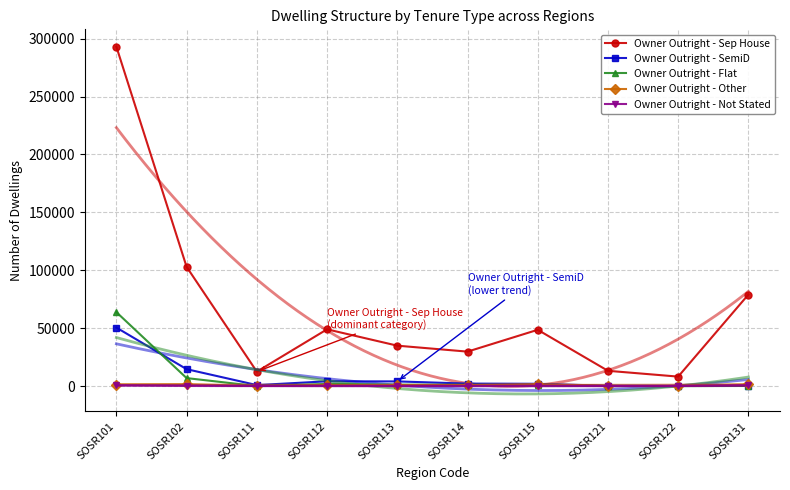

Does the chart have visible grid lines?

Yes